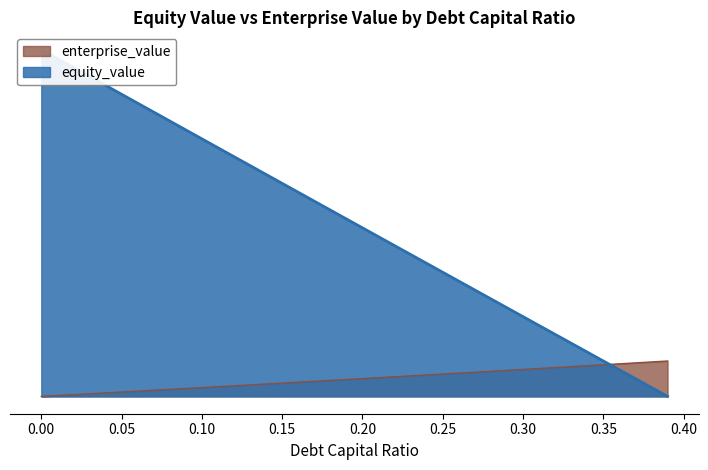

At how many categories does at least one series exceed 1427?

32